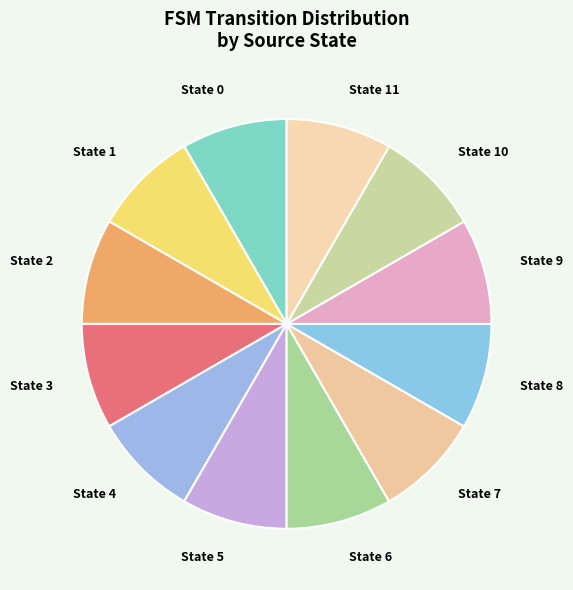

What is the ratio of the value at State 1 to the value at State 7?

1.0